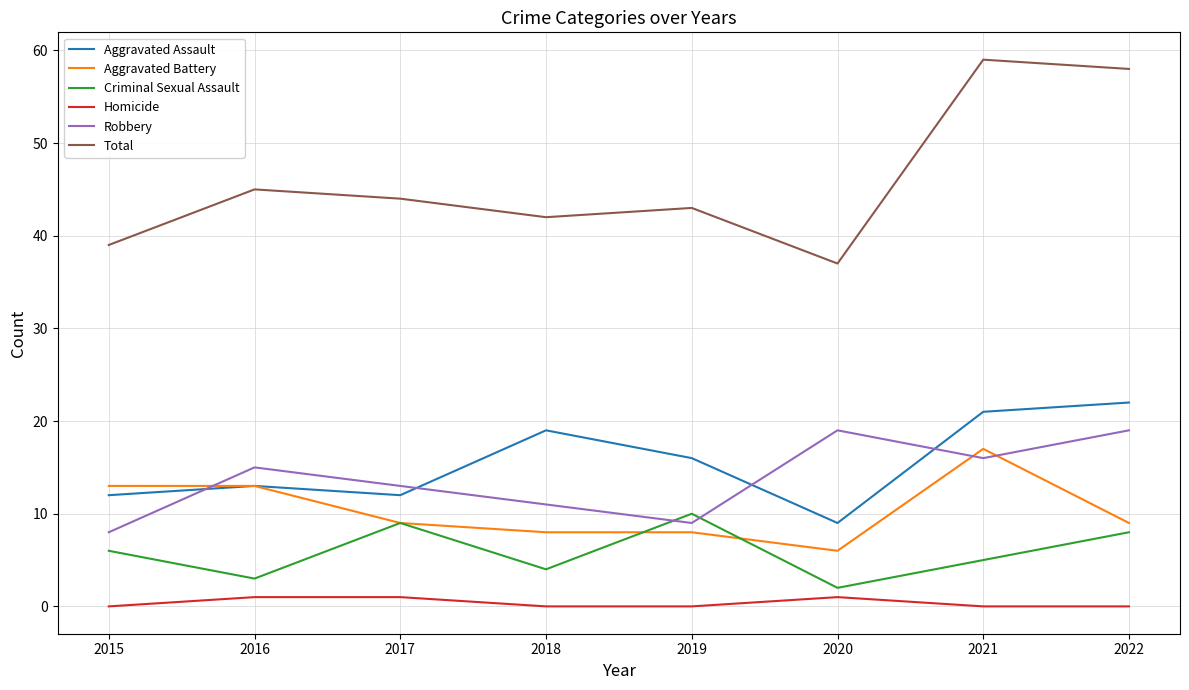

What is the maximum value for Aggravated Battery?

17